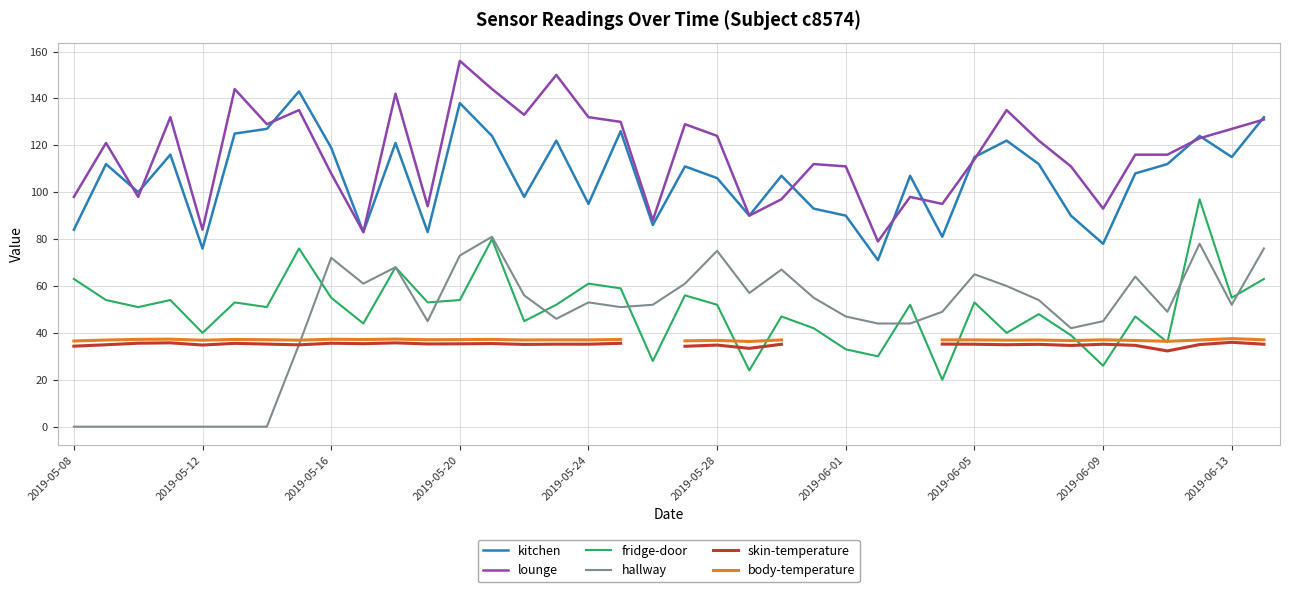

The value of hallway at 33 is 64.0. True or false?

True